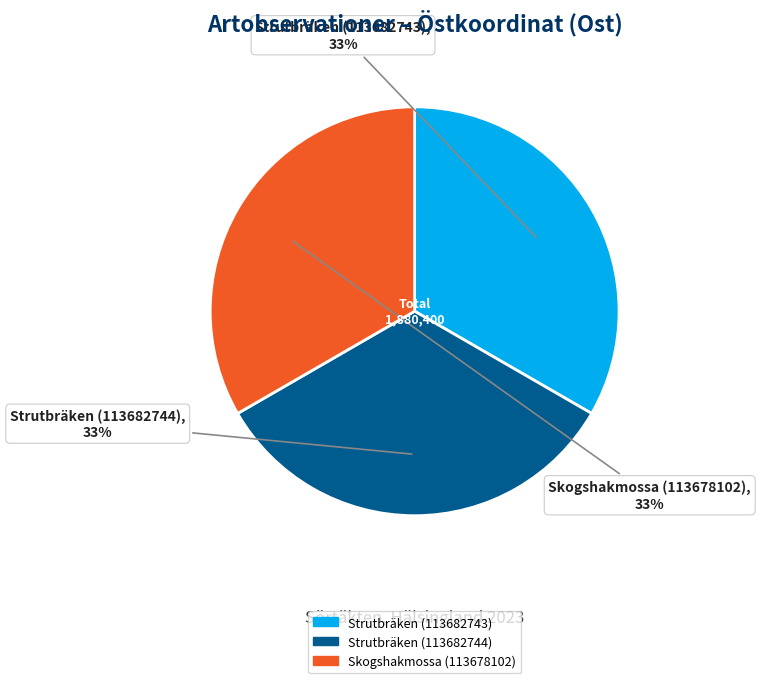

Combined, do Skogshakmossa (113678102) and Strutbräken (113682744) account for over 50%?

Yes